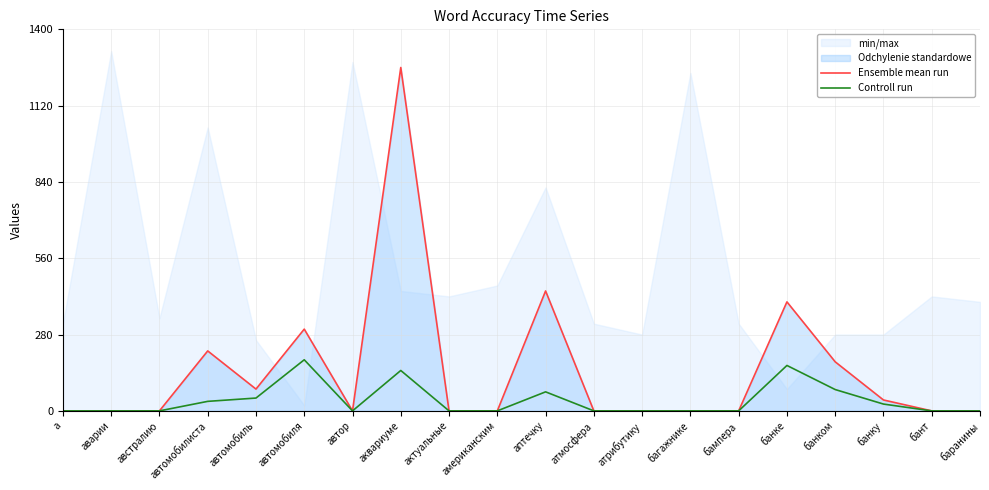

How many values in the Ensemble mean run series exceed 0?

8